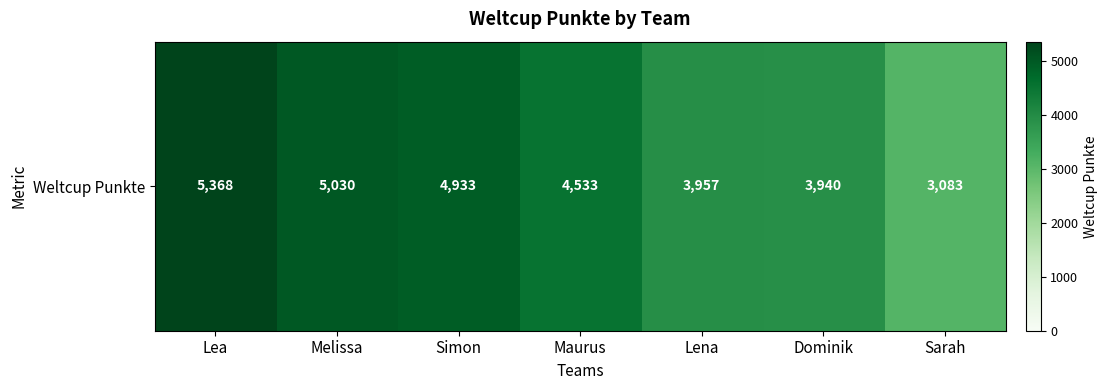

The value at Sarah is 3083. True or false?

True